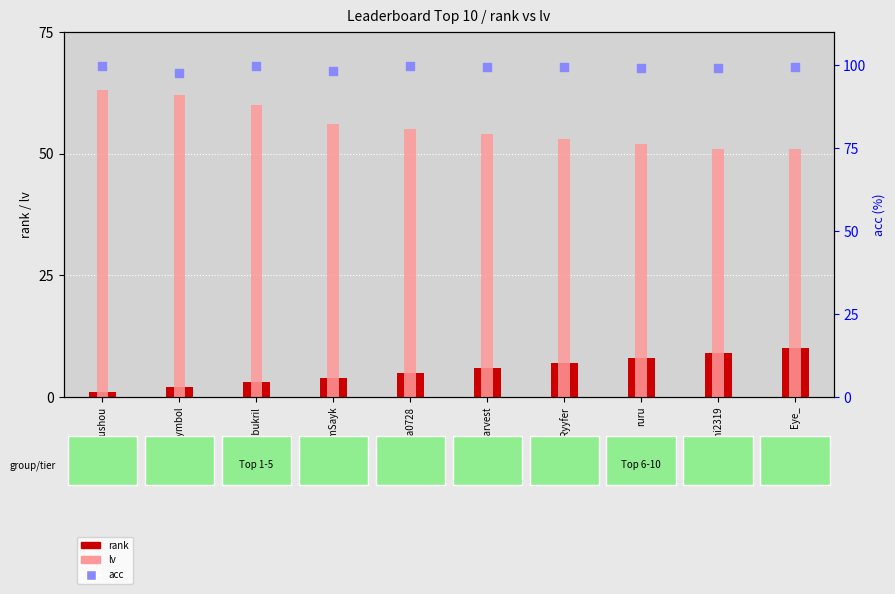

Which series reaches the minimum Y coordinate?

rank